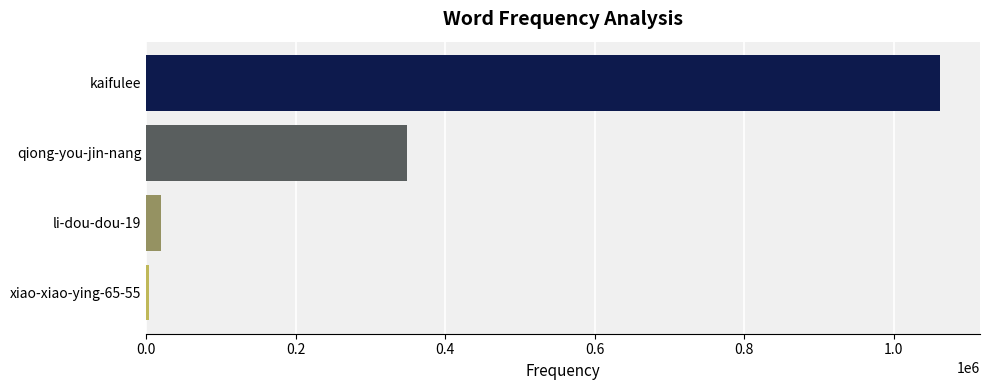

What is the sum of all values?

1434417